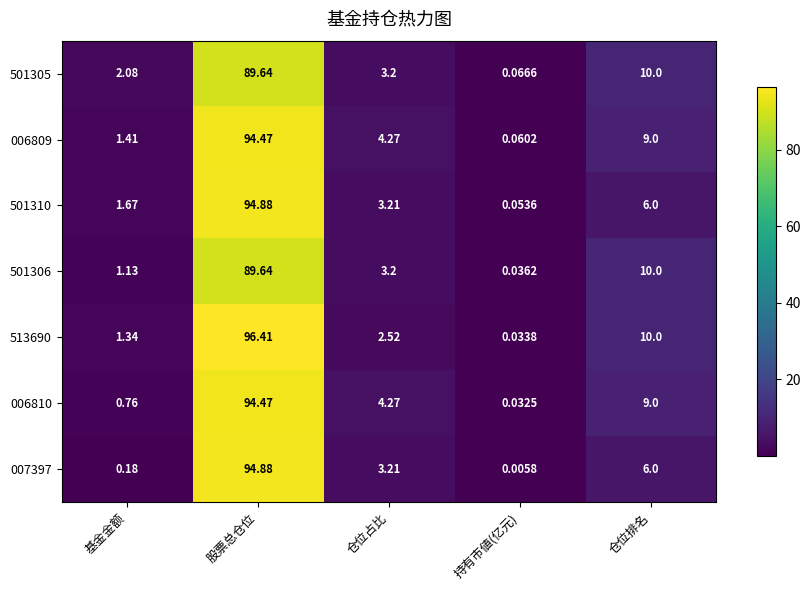

Which category has the highest value in the 501310 series?

股票总仓位